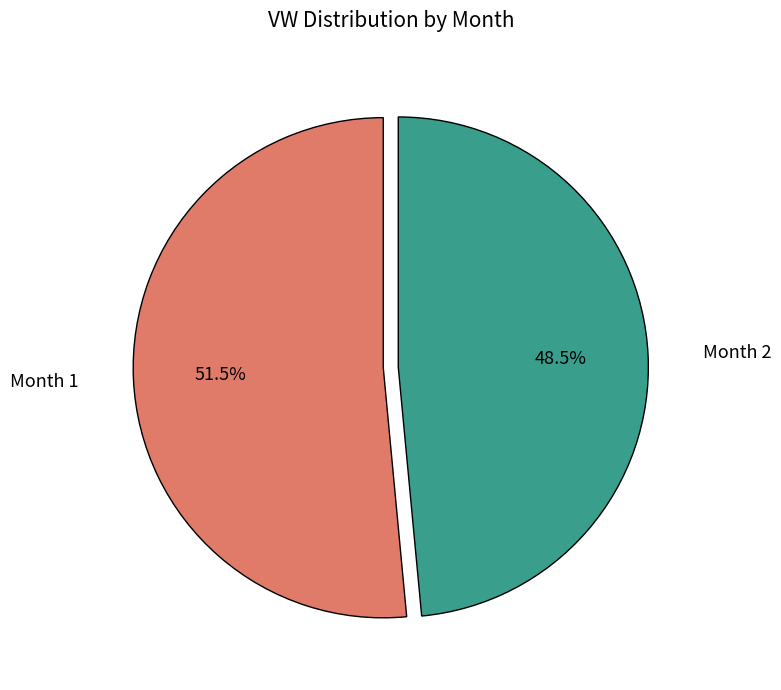

What is the majority slice?

Month 1